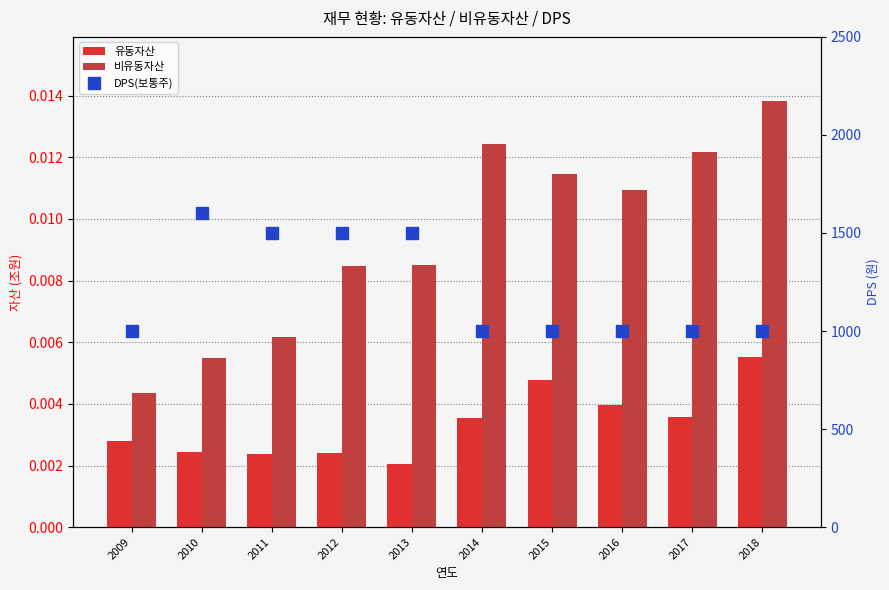

Reading left to right, extract all data points from this chart.

유동자산: 2009=0.0	2010=0.0	2011=0.0	2012=0.0	2013=0.0	2014=0.0	2015=0.0	2016=0.0	2017=0.0	2018=0.0
비유동자산: 2009=0.0	2010=0.0	2011=0.0	2012=0.0	2013=0.0	2014=0.0	2015=0.0	2016=0.0	2017=0.0	2018=0.0
DPS(보통주): 2009=1000.0	2010=1600.0	2011=1500.0	2012=1500.0	2013=1500.0	2014=1000.0	2015=1000.0	2016=1000.0	2017=1000.0	2018=1000.0